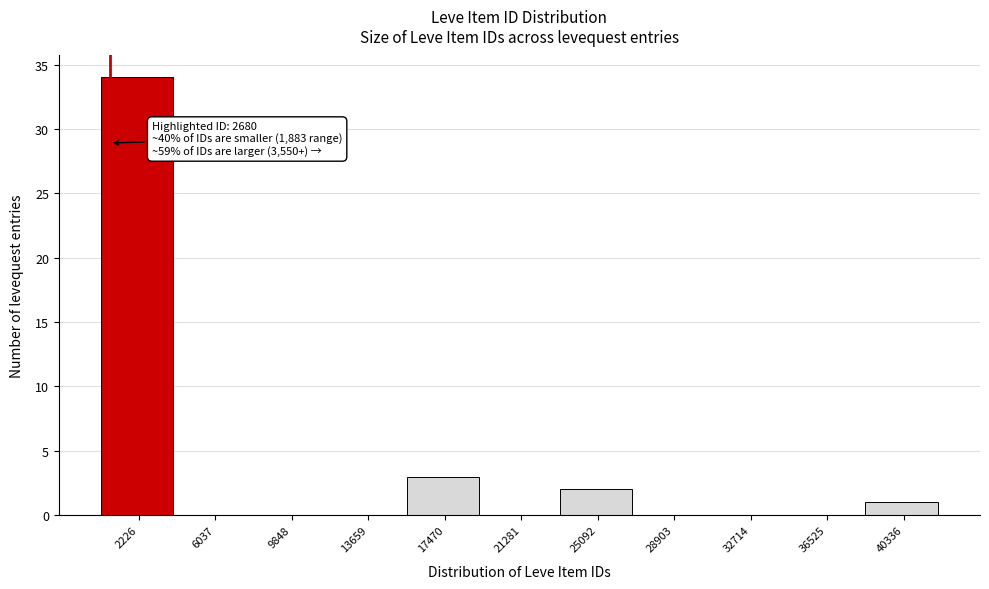

Reading left to right, what are all the values shown in this chart?

2226=34	6037=0	9848=0	13659=0	17470=3	21281=0	25092=2	28903=0	32714=0	36525=0	40336=1